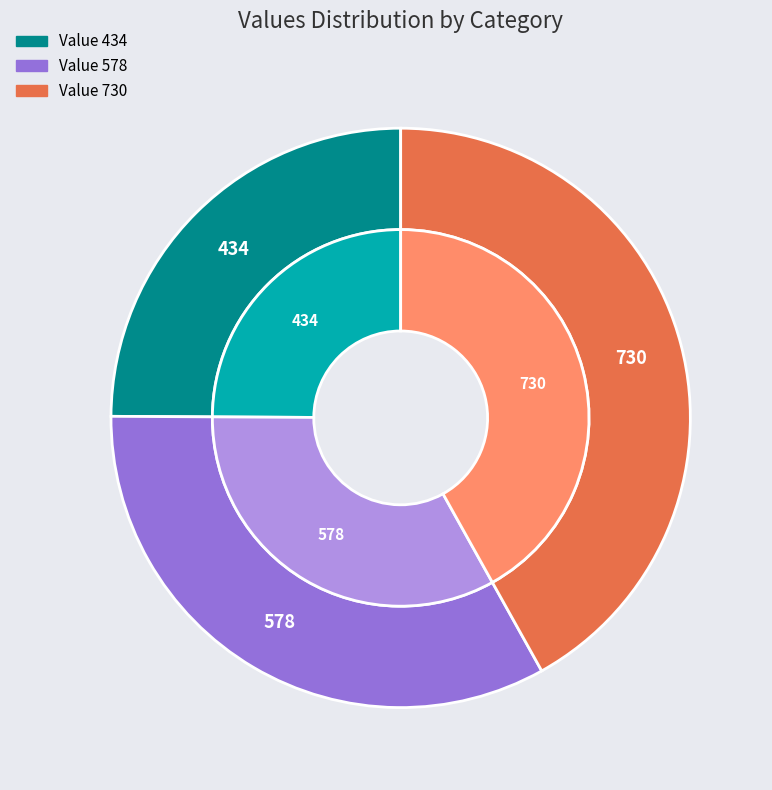

To the nearest percent, what portion does 578 represent?

33%